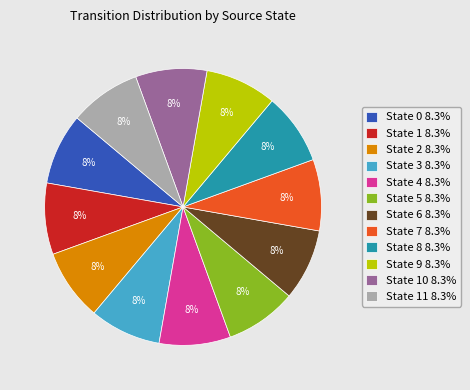

Does State 8 8.3% account for over 50% of the chart?

No